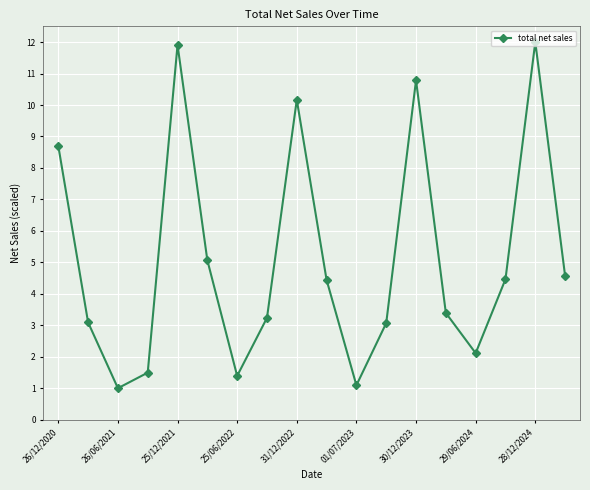

How many points are higher than both their immediate neighbors (excluding endpoints)?

4